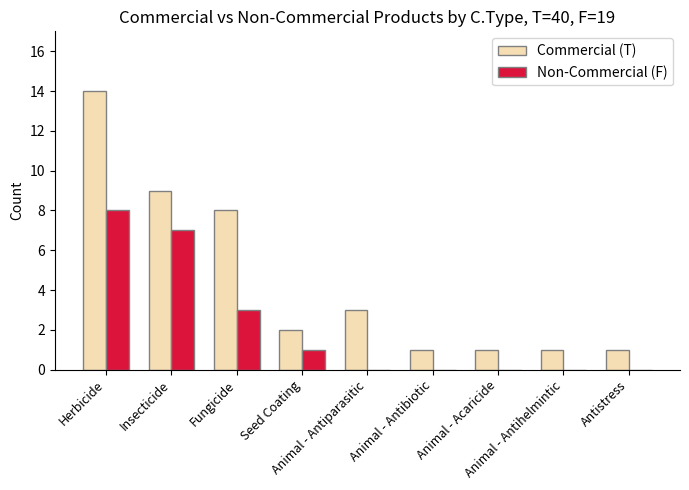

True or false: Non-Commercial (F) has a value of -5 at Antistress.

False